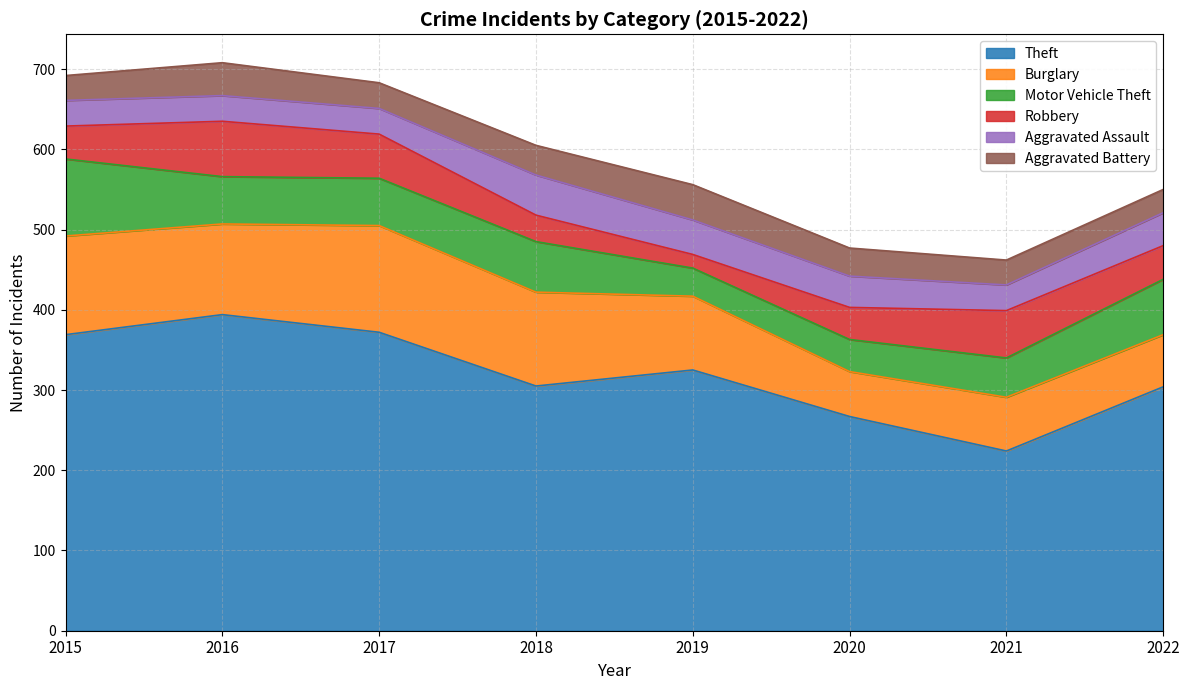

Read the Burglary value at 2020, to the nearest 10.

60